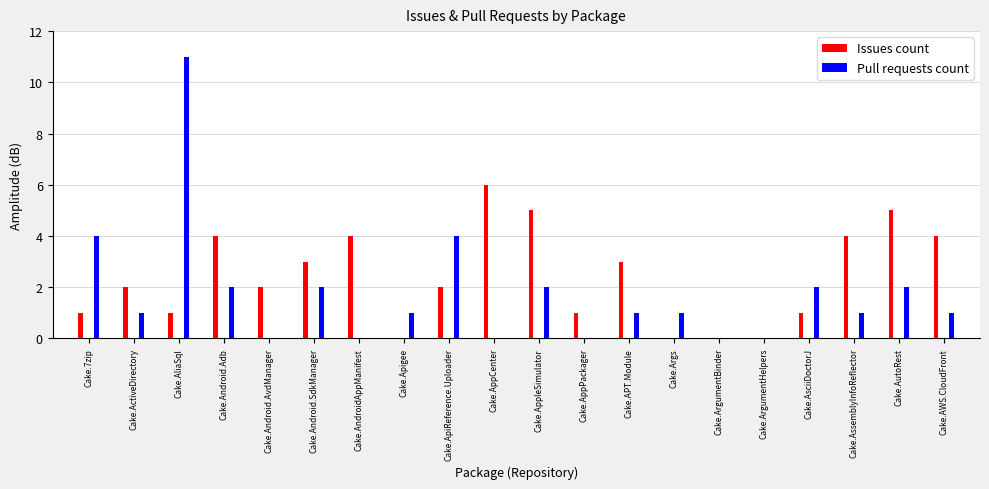

What is the value of the Pull requests count bar at the 13th from the left?

1